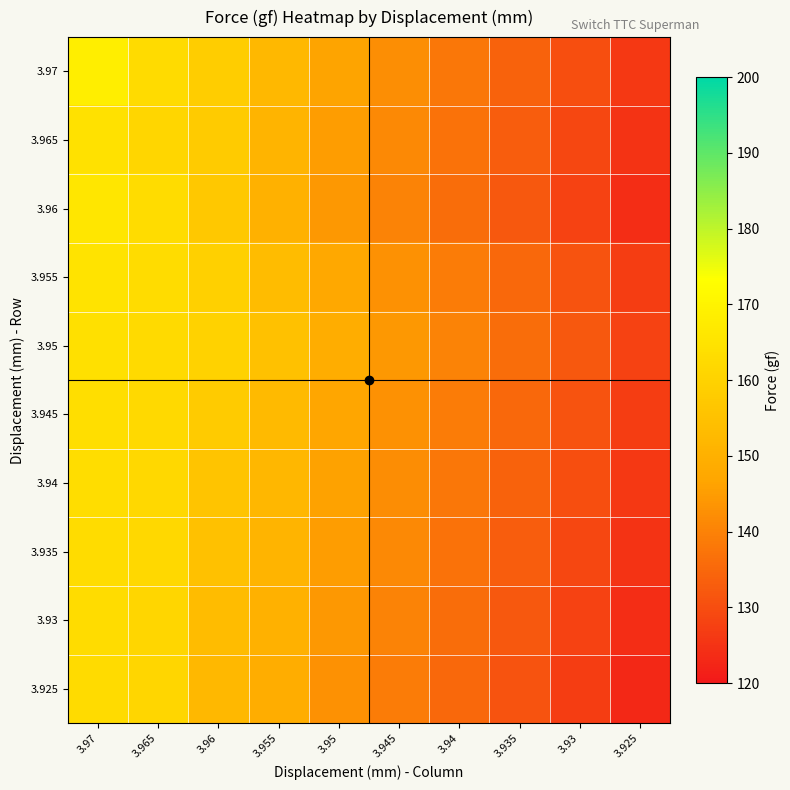

What is the difference between the highest and lowest values at 3.95?

6.0